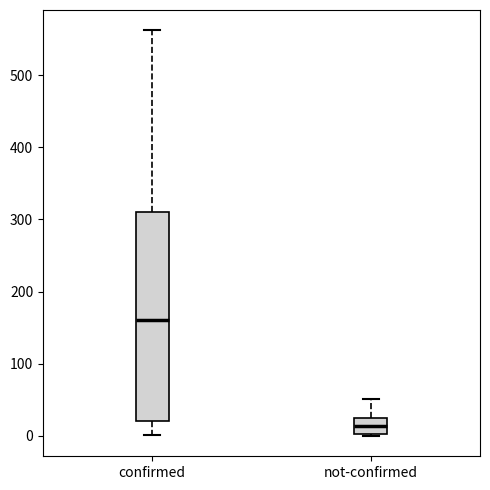

Which box has the highest median line?

confirmed